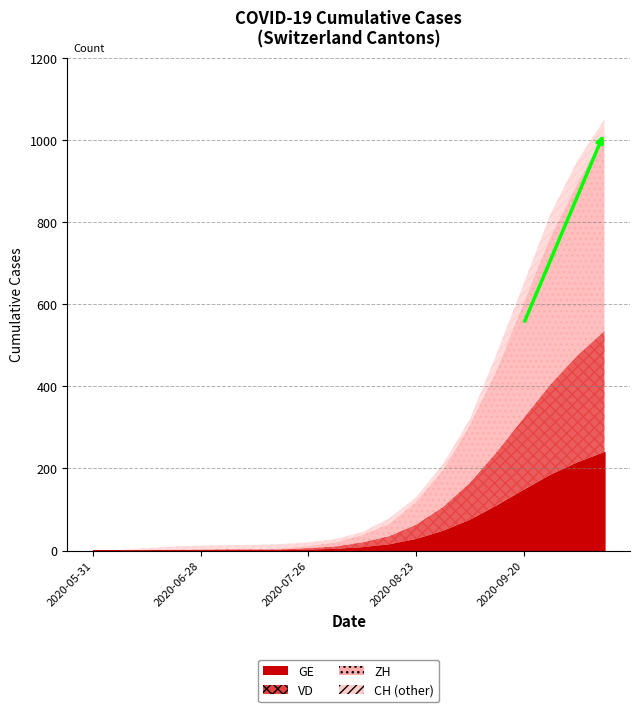

What are all the series names shown in the legend?

CH, ZH, VD, GE